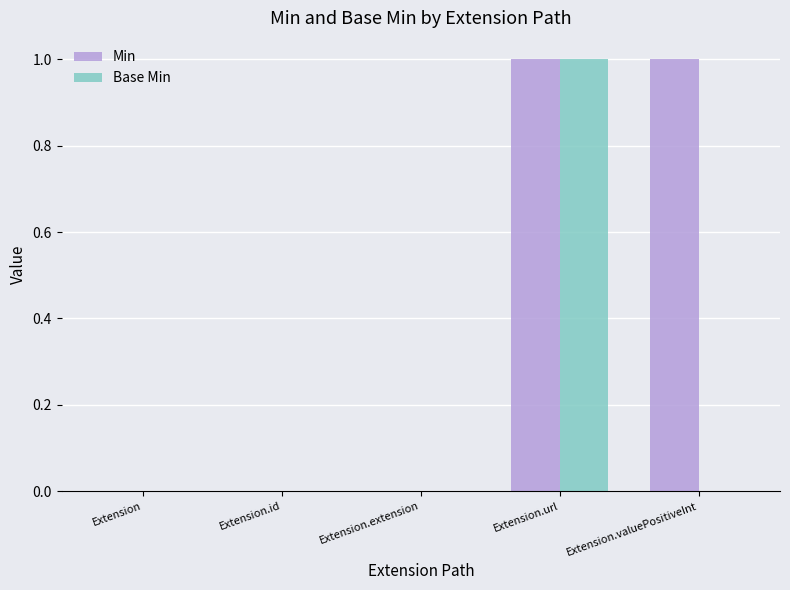

True or false: Min has a value of 1 at Extension.valuePositiveInt.

True